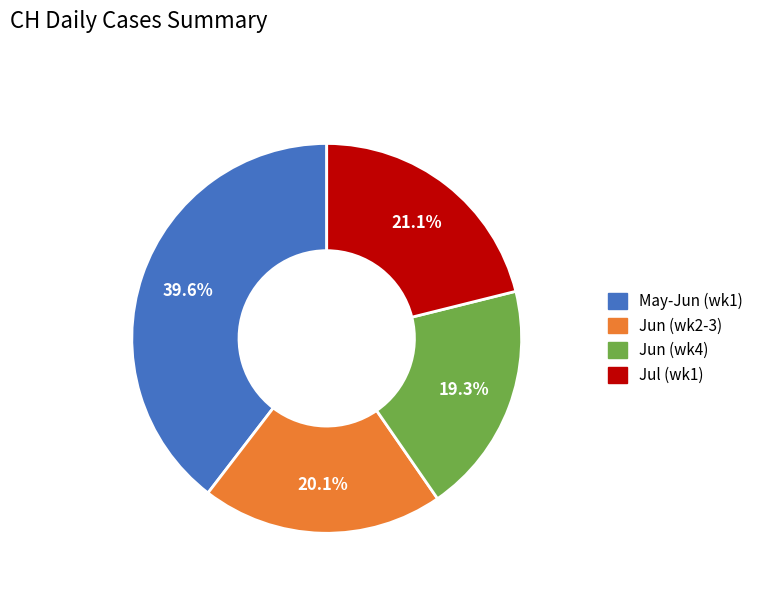

Is there a majority slice in this chart?

No